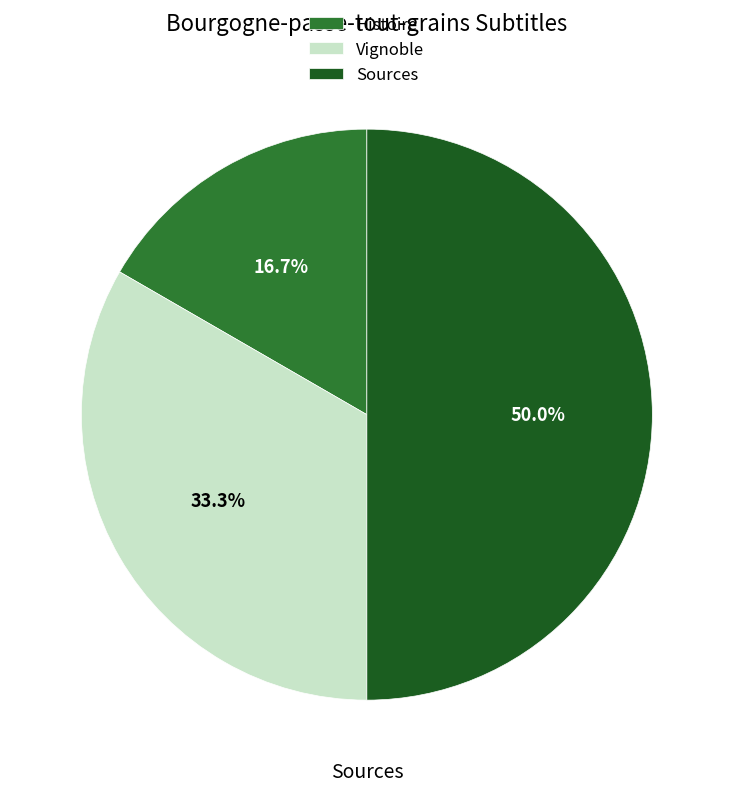

Is Vignoble the majority of the pie?

No